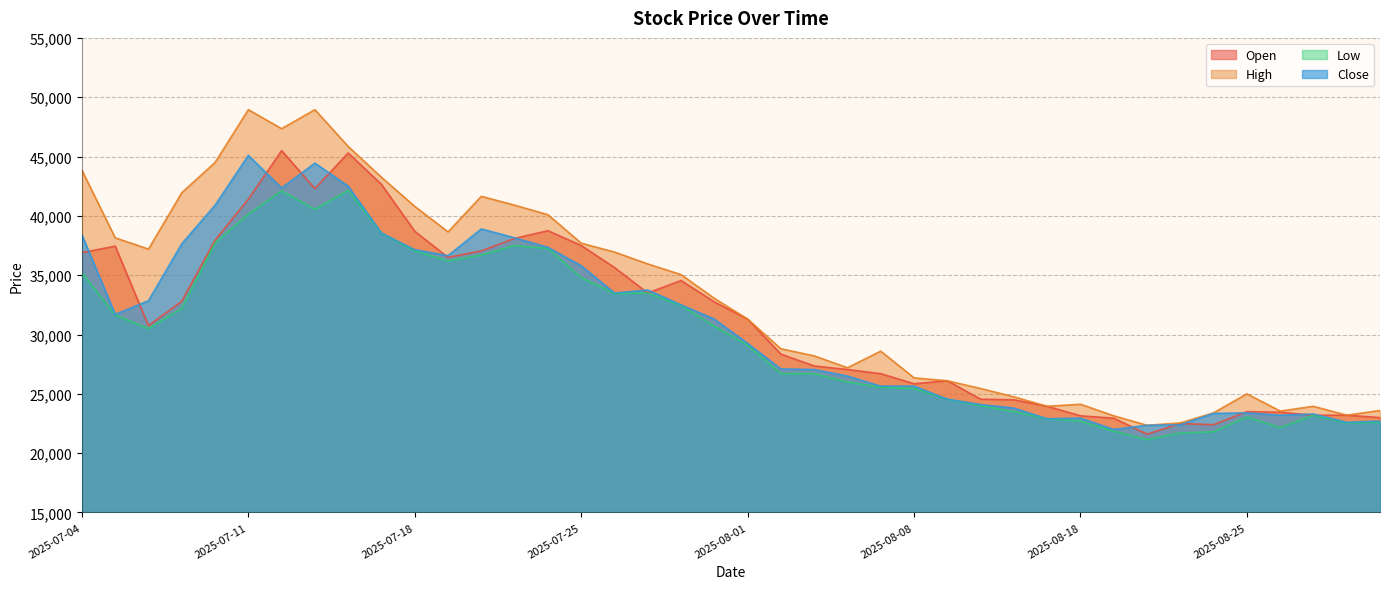

What is the difference between the second highest and second lowest values in the Close series?

22100